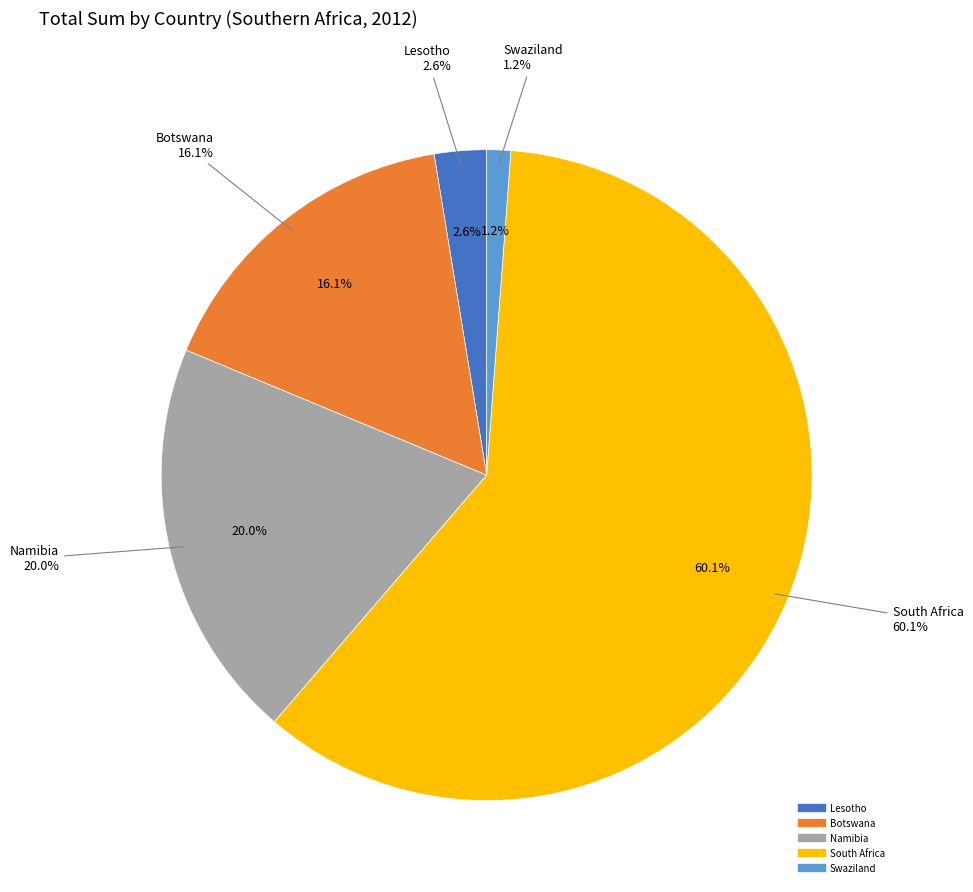

What percentage is the South Africa slice, to the nearest percent?

60%